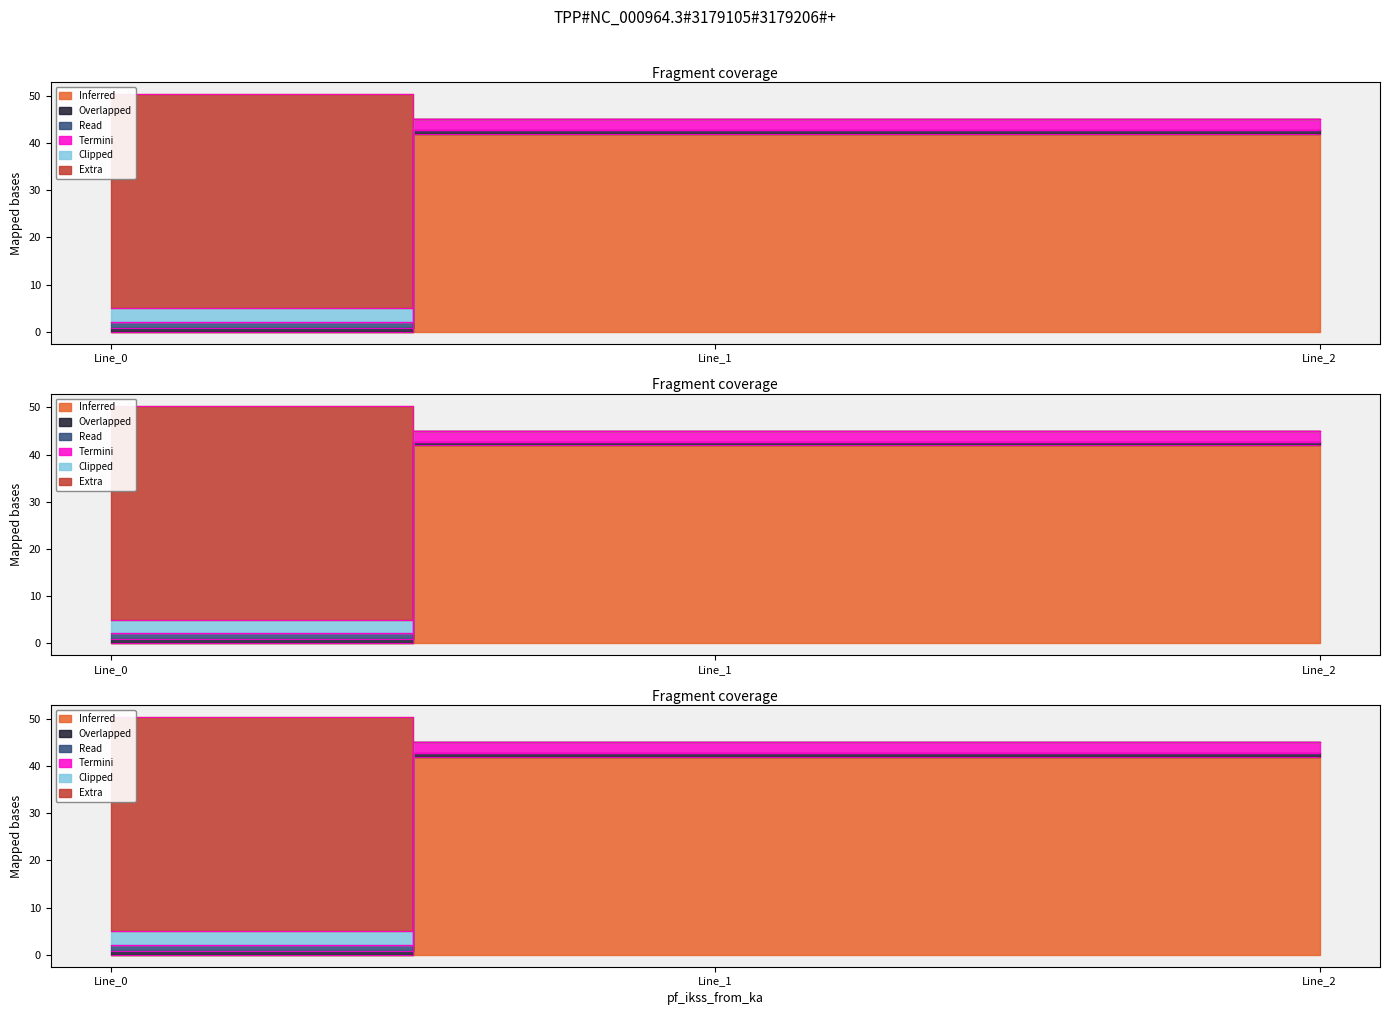

How many lines are shown in the chart?

6